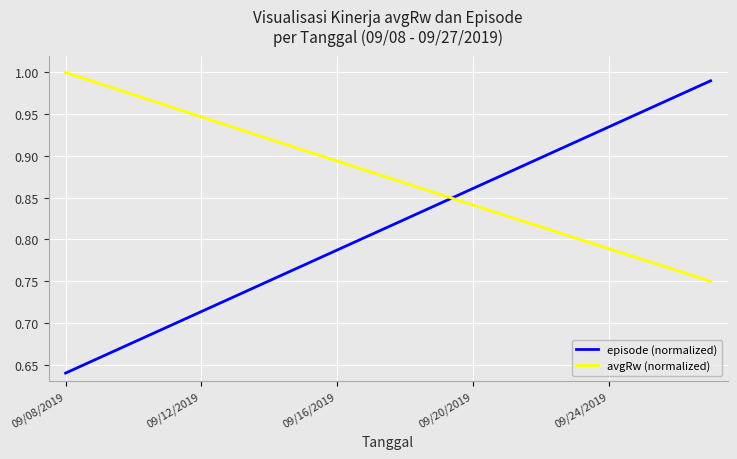

What is the sum of all episode (normalized) values?

16.3